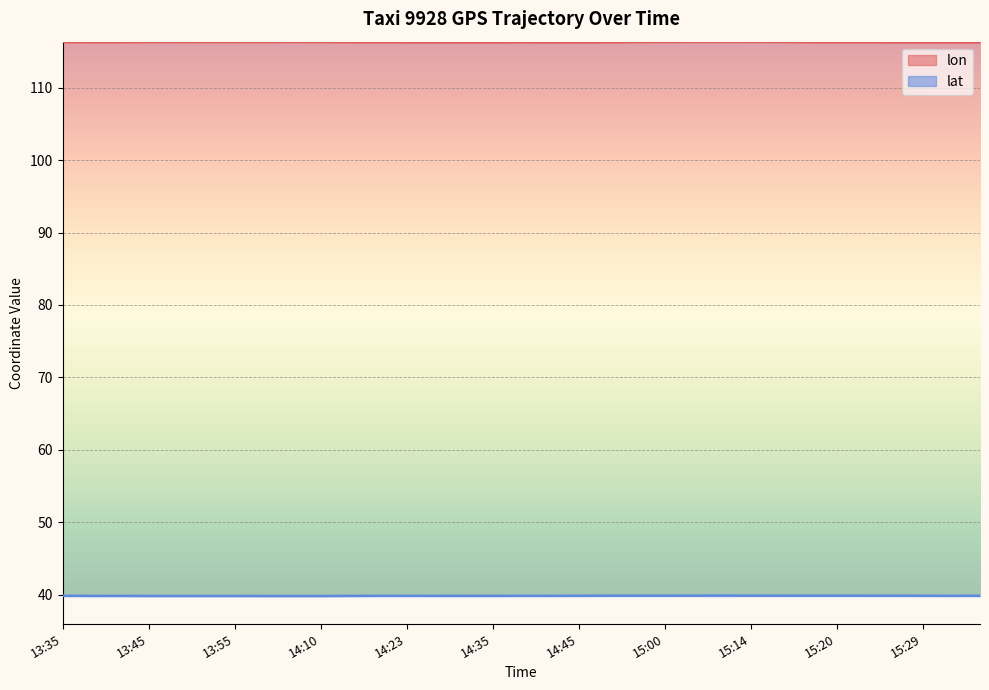

True or false: lon and lat intersect in this chart.

False